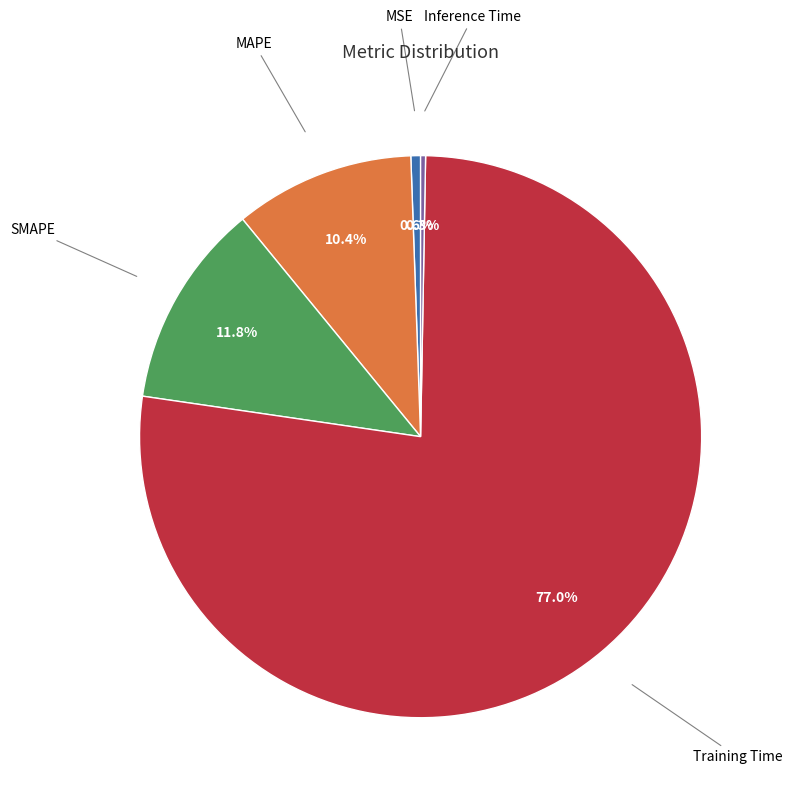

Rank the categories by value from lowest to highest.

Inference Time, MSE, MAPE, SMAPE, Training Time